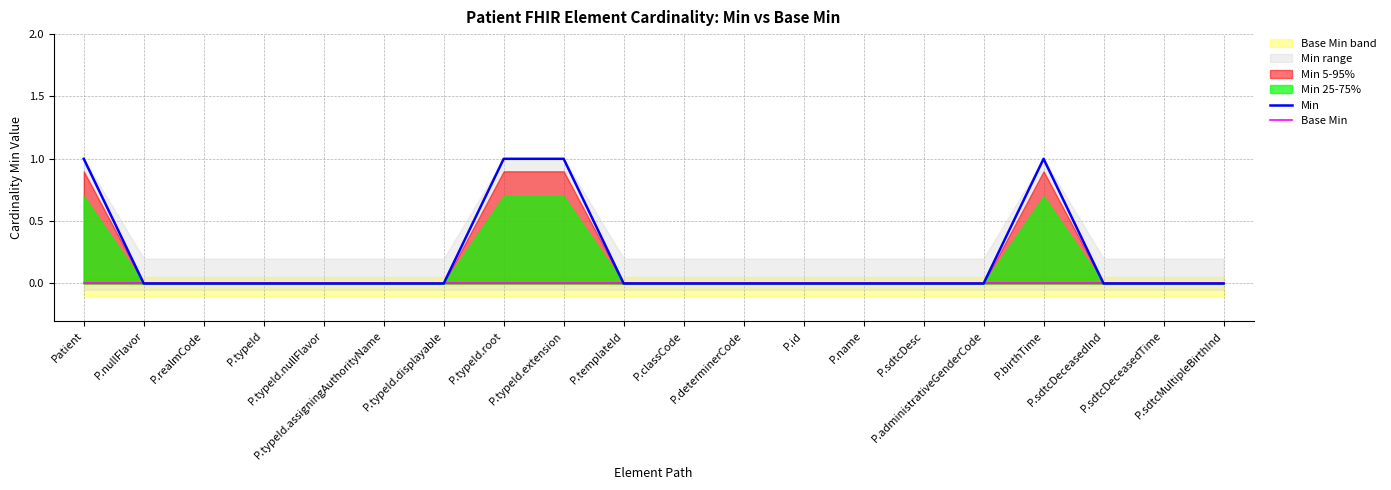

True or false: Min and Base Min cross at least once.

False